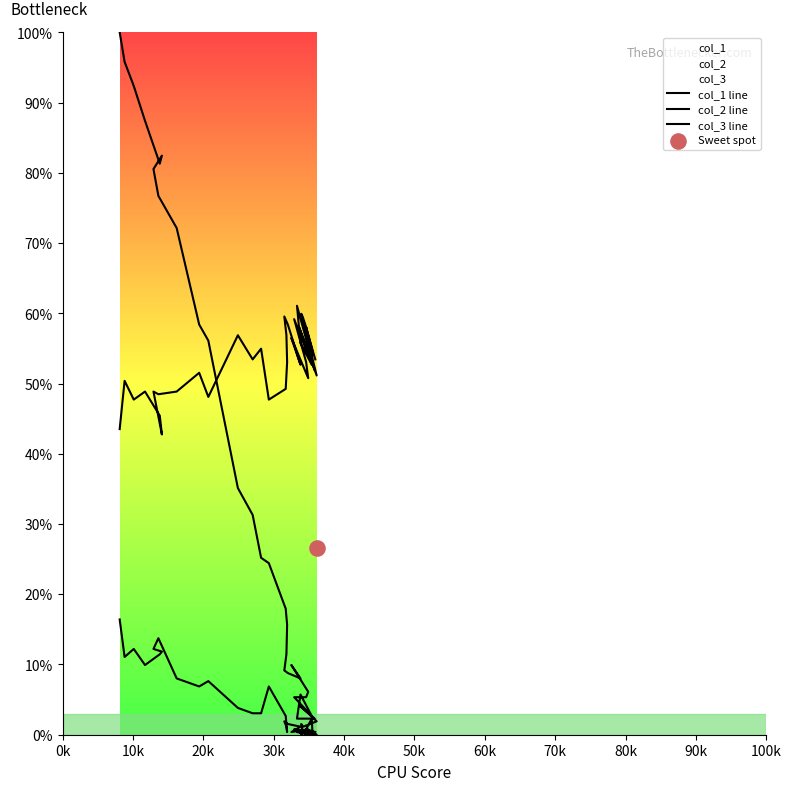

Which series has the largest Y range (max minus min)?

col_1 line